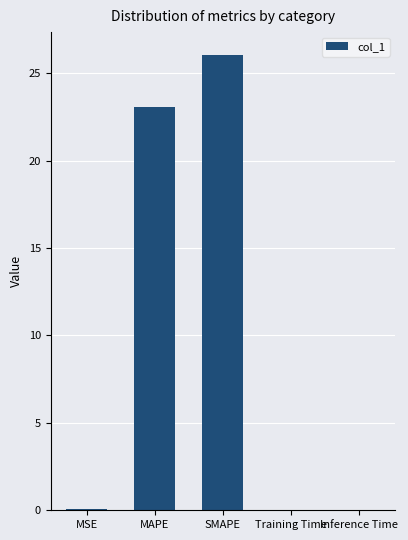

What is the sum of the values at MSE and Inference Time?

0.1